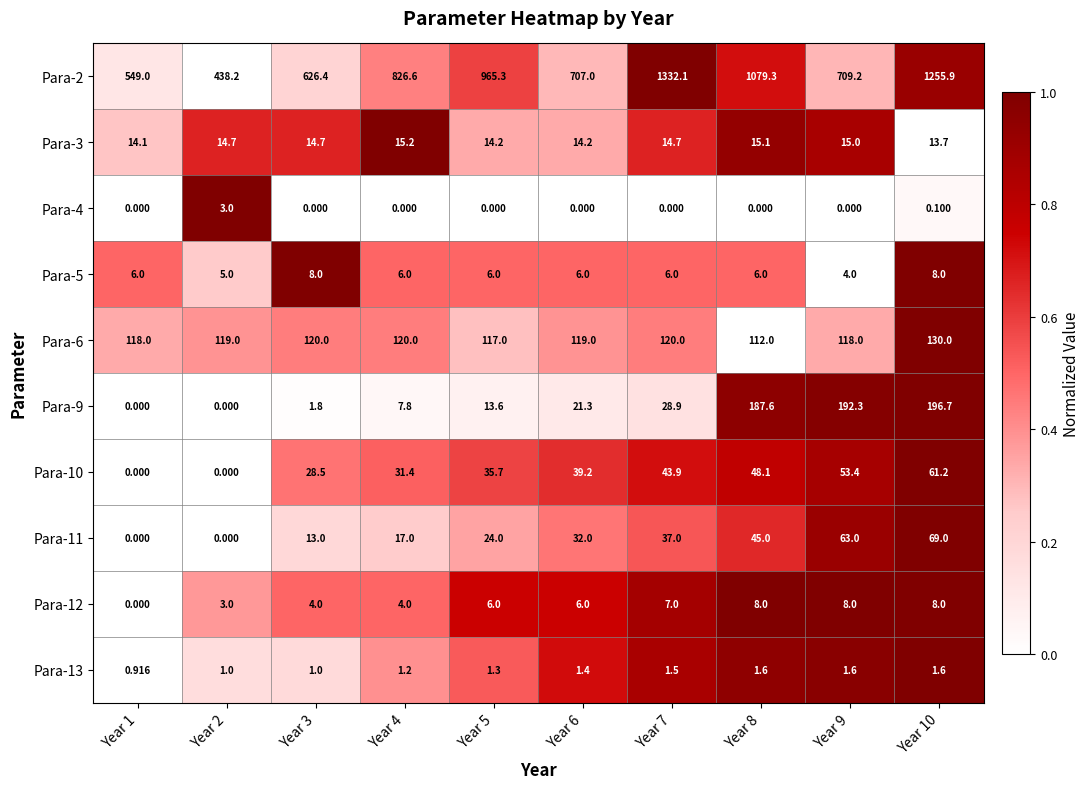

Is the value of Para-13 at Year 9 greater than the value of Para-12 at Year 5?

No